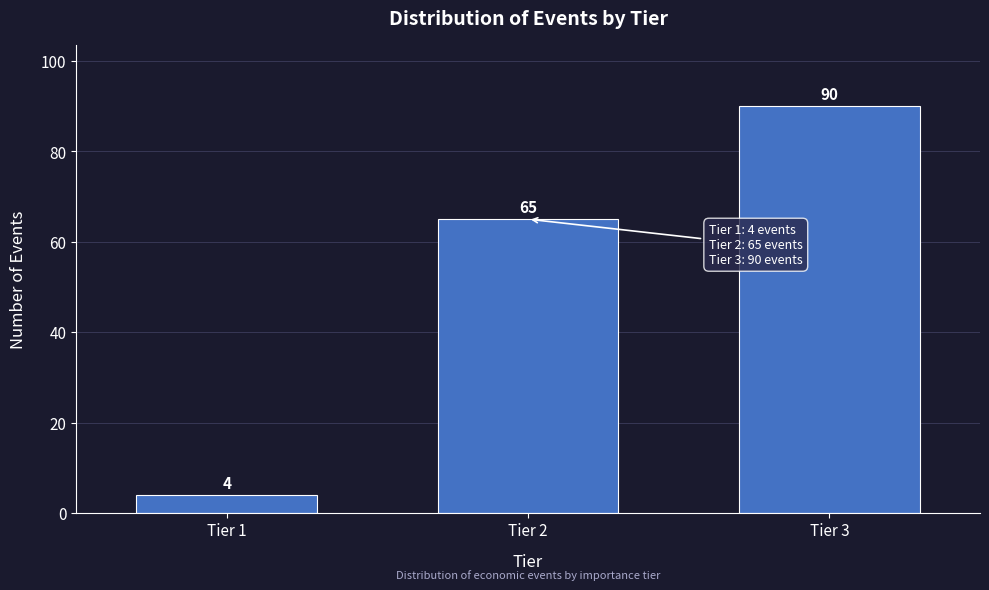

Reading right to left, what are all the values shown in this chart?

Tier 3=90	Tier 2=65	Tier 1=4